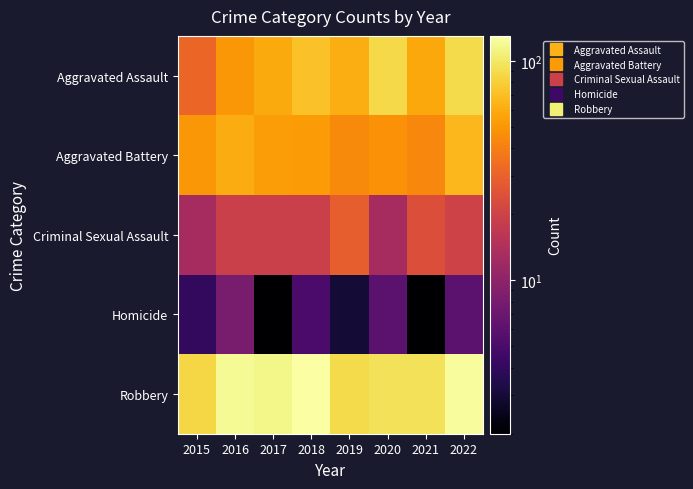

What is the total value across all series at 2015?

184